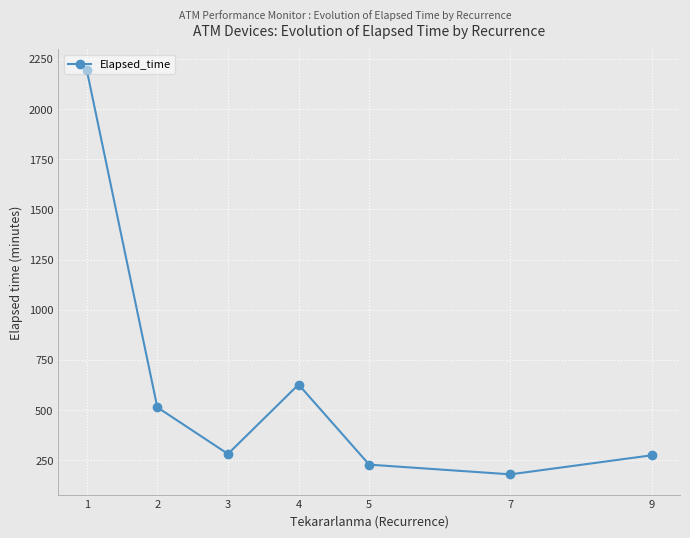

What is the sum of the values at 2 and 9?

789.0